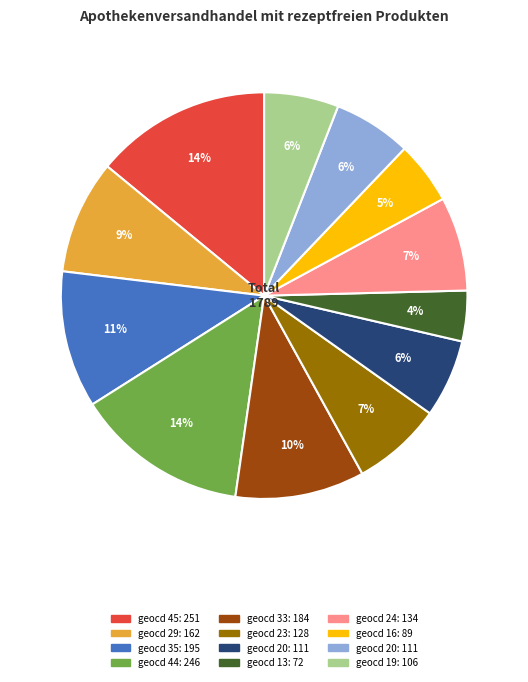

Does any single category account for the majority?

No